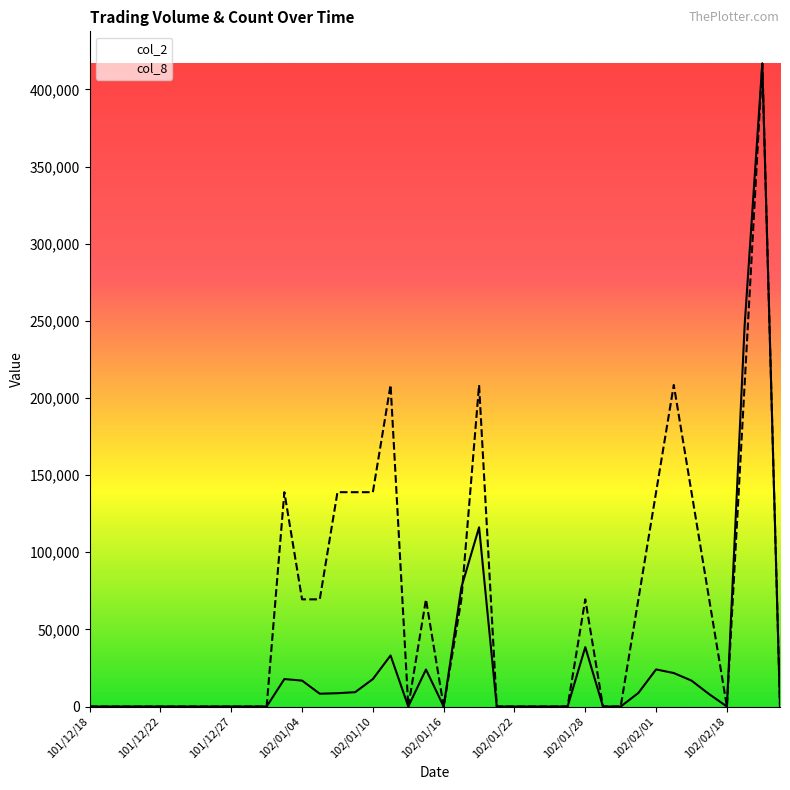

What is the sum of the col_2 values at 11 and 13?

26100